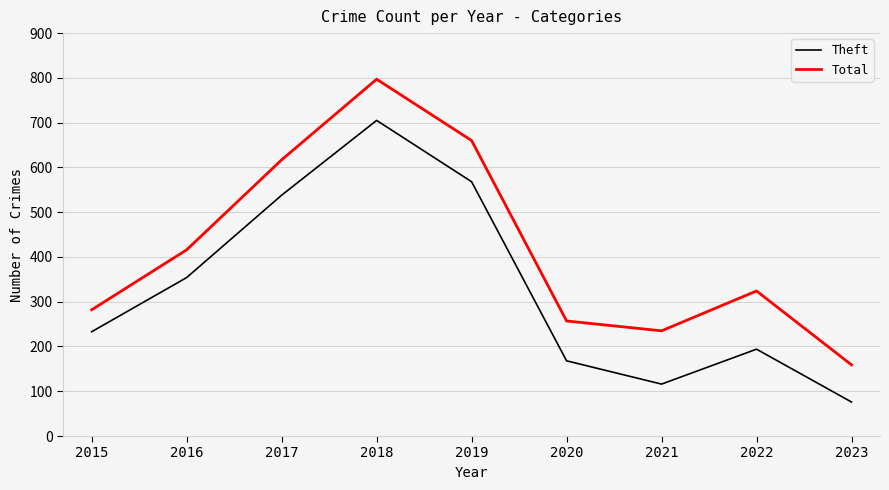

What is the highest value of the Total series?

797